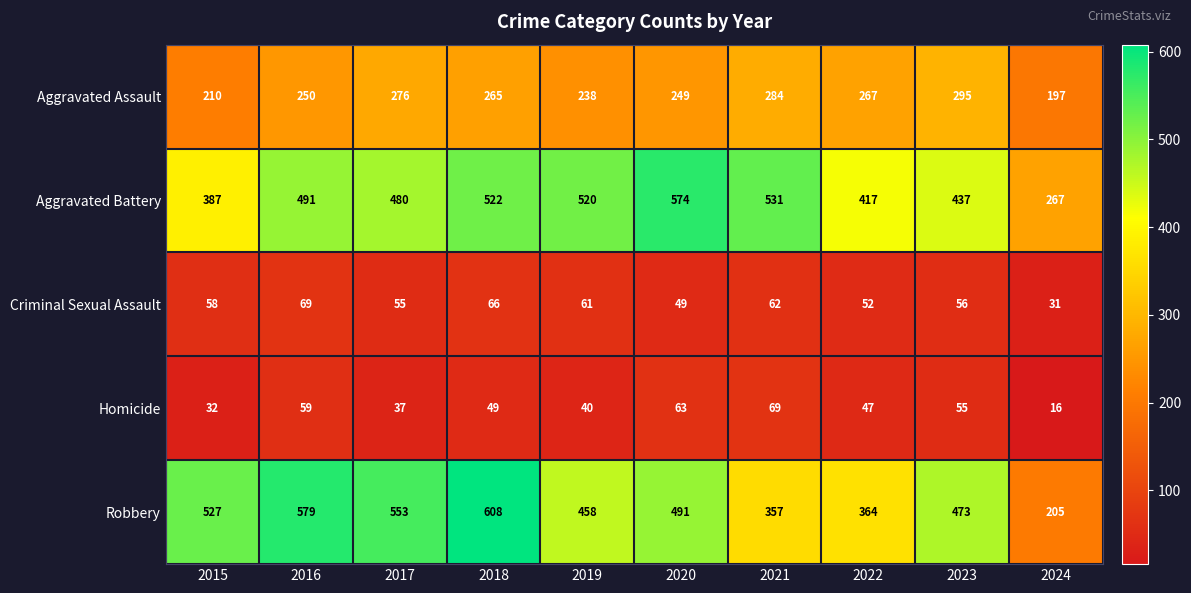

The value of Homicide at 2020 is 16. True or false?

False